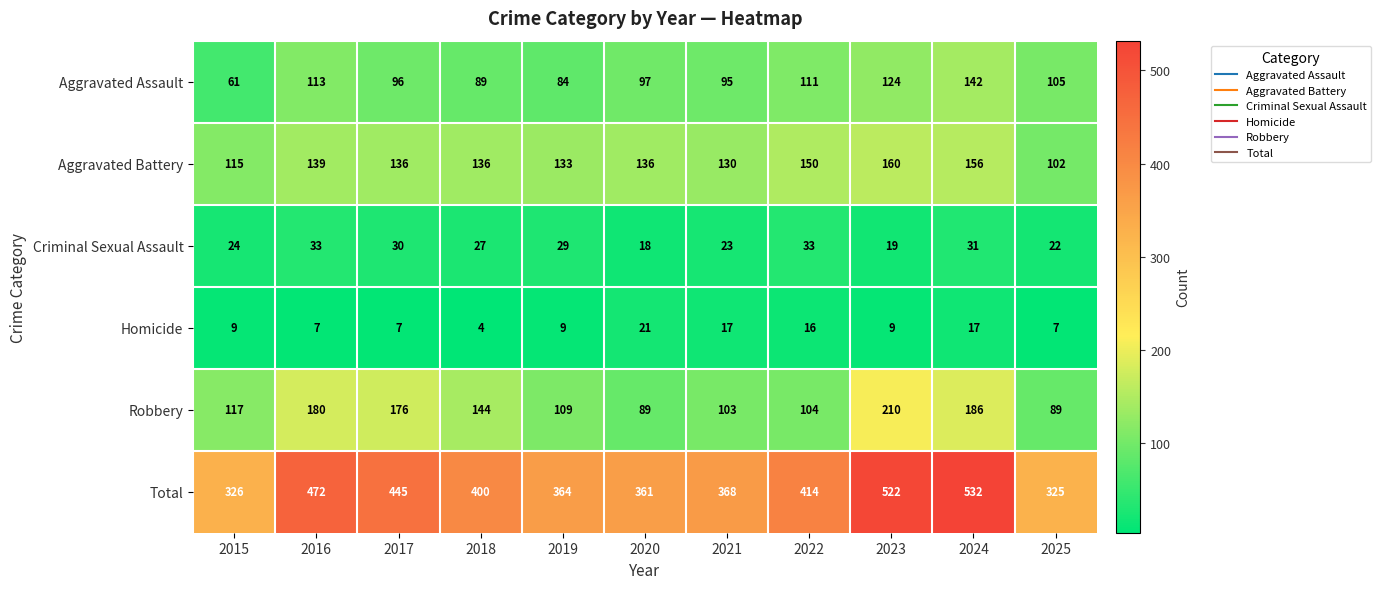

The Aggravated Battery series shows 136 at 2018. True or false?

True